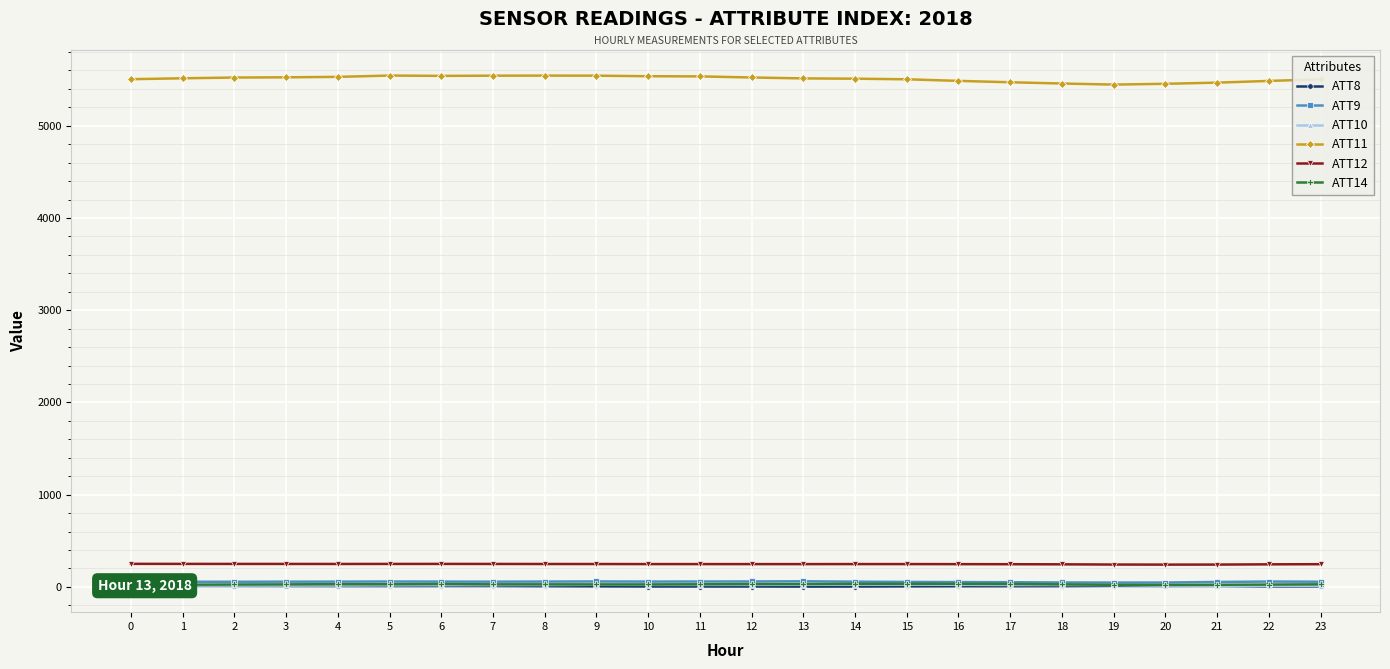

What is the minimum value for ATT8?

3.1